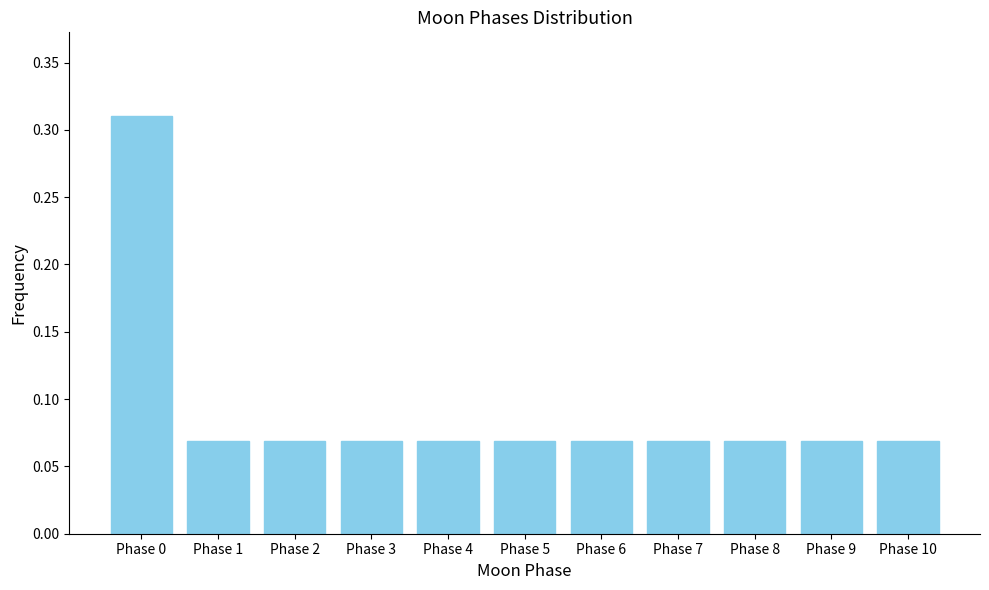

True or false: the data shows 0.5 at Phase 0.

False